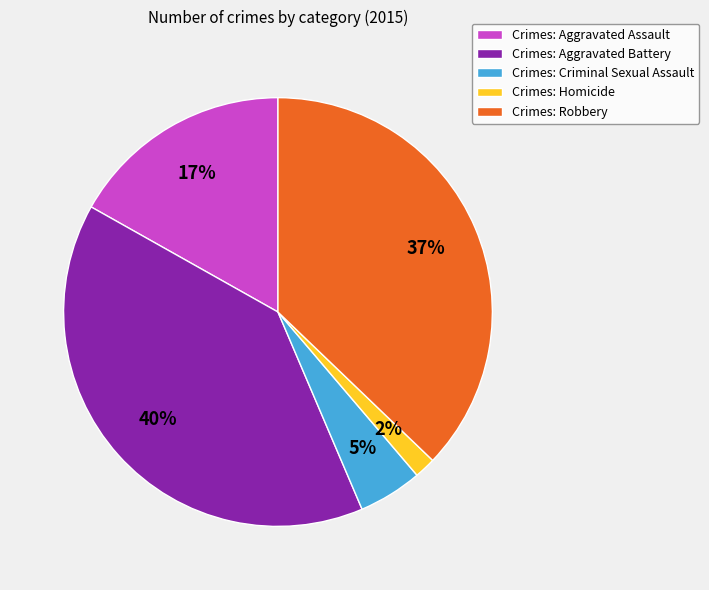

To the nearest percent, what is the combined percentage of Crimes: Homicide and Crimes: Robbery?

39%